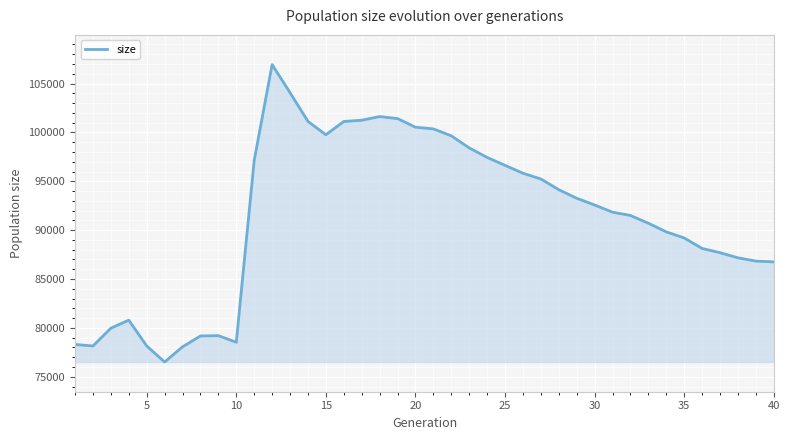

What is the maximum value shown in the chart?

106939